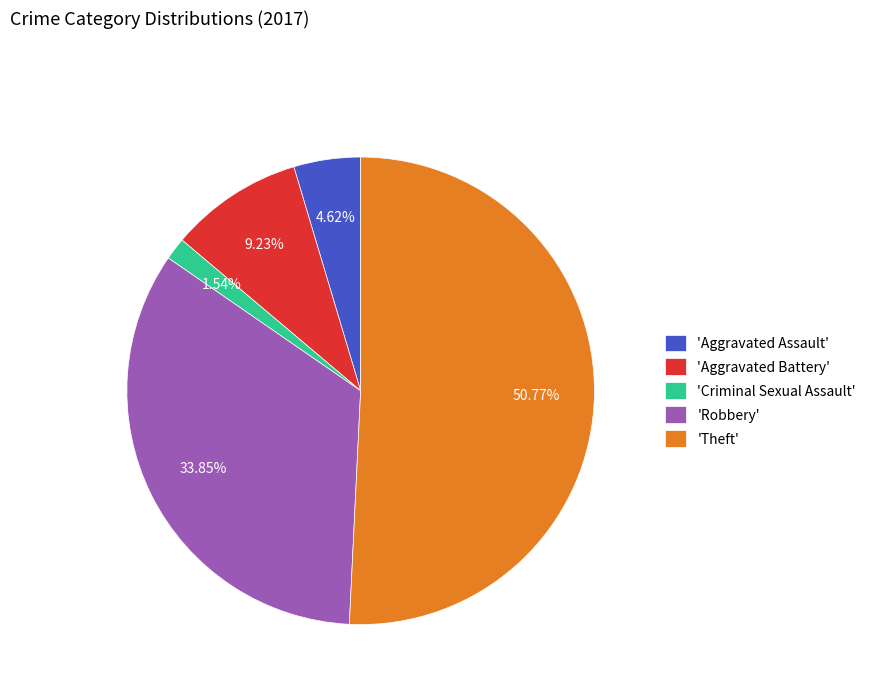

Is the sum of 'Robbery' and 'Aggravated Battery' greater than half?

No